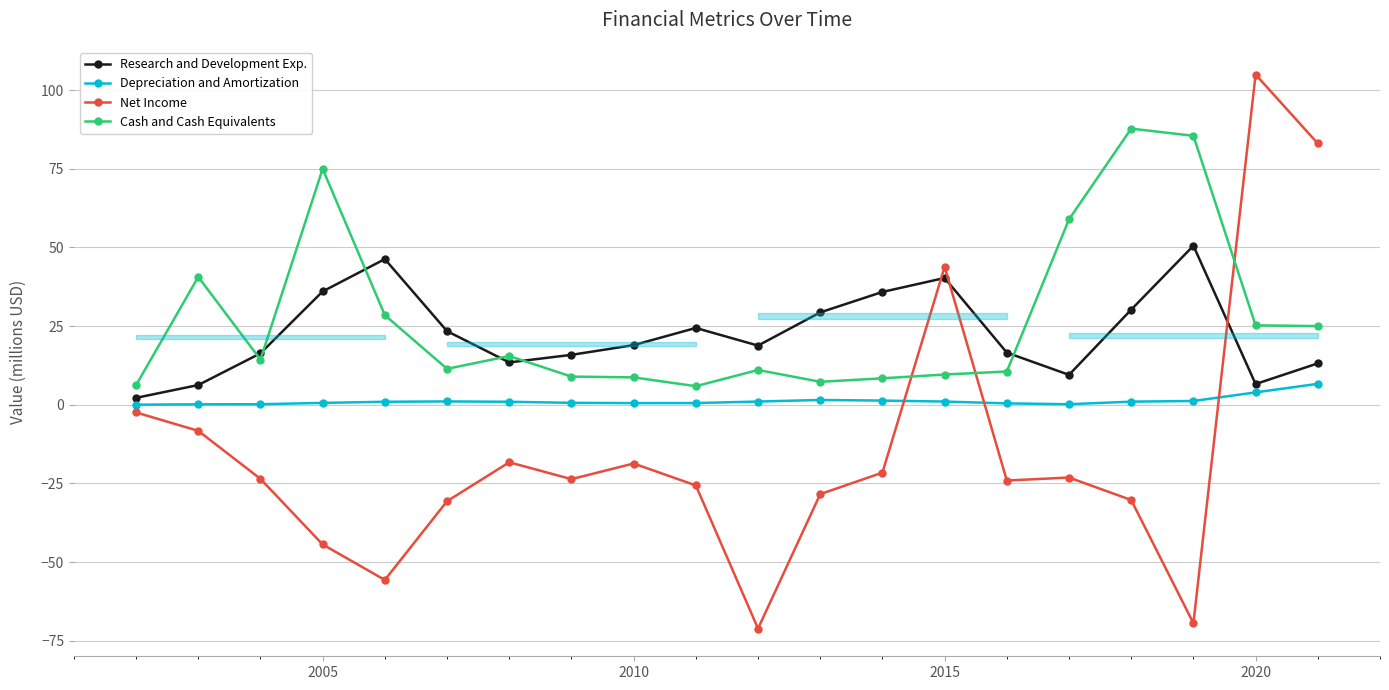

What is the highest value of the Research and Development Exp. series?

50.5